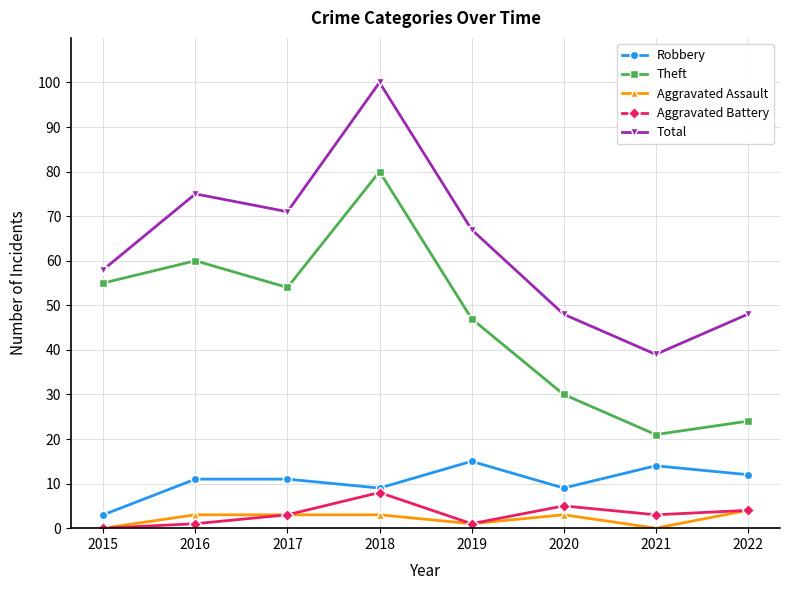

At 2016, list the series in order from largest to smallest.

Total, Theft, Robbery, Aggravated Assault, Aggravated Battery